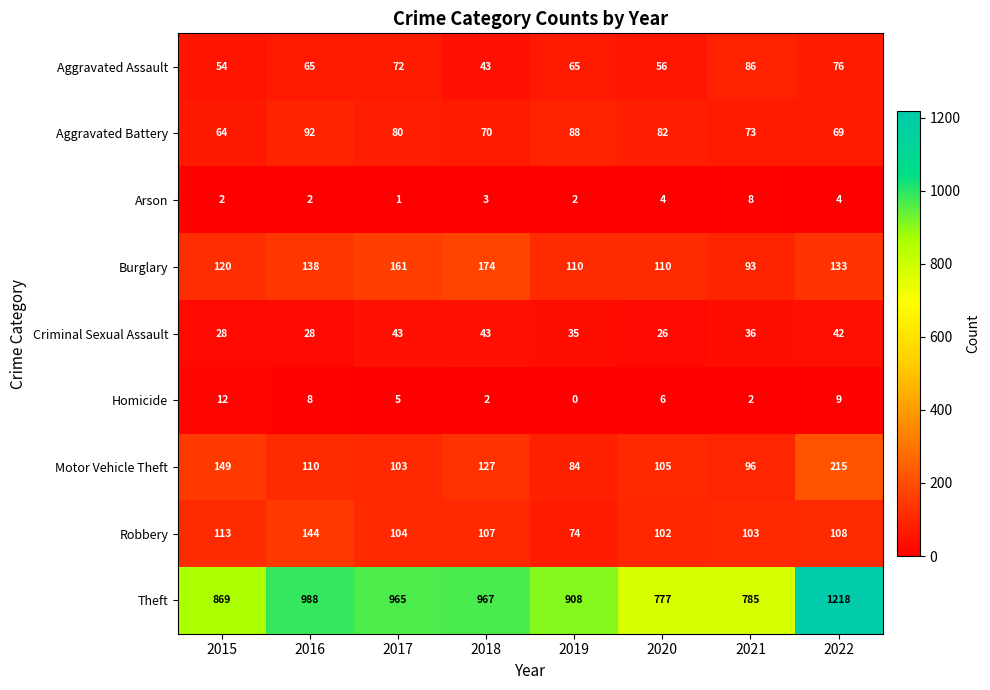

Is the value of Arson at 2022 greater than the value of Aggravated Assault at 2015?

No